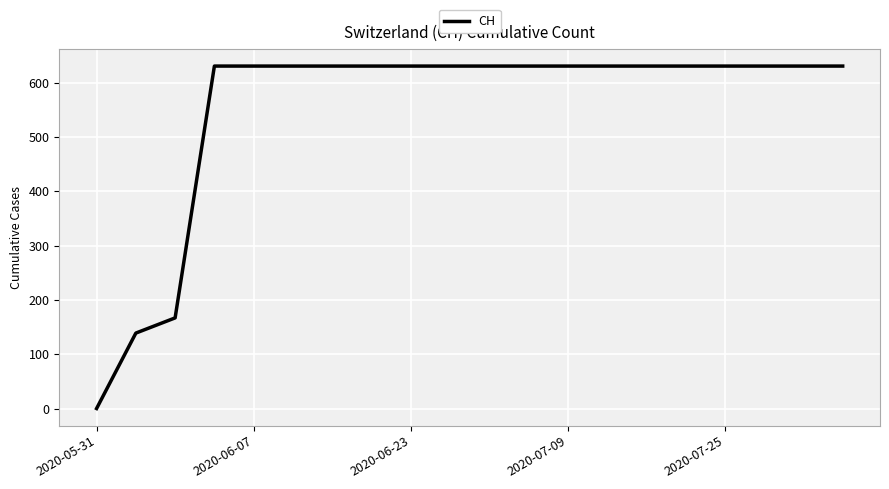

What is the maximum value shown in the chart?

631